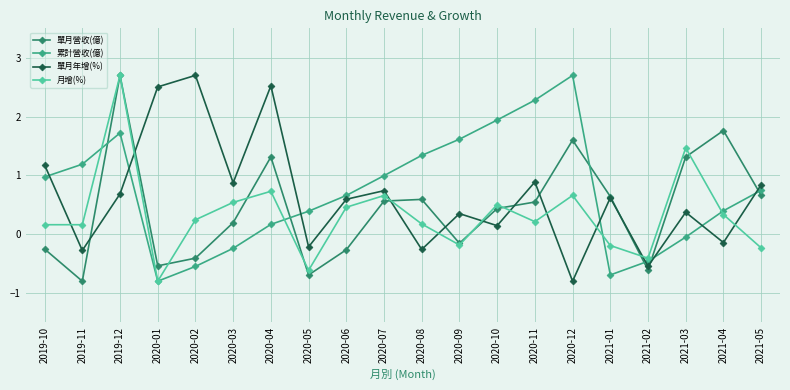

In 月增(%), how many points are higher than both neighbors (excluding endpoints)?

6